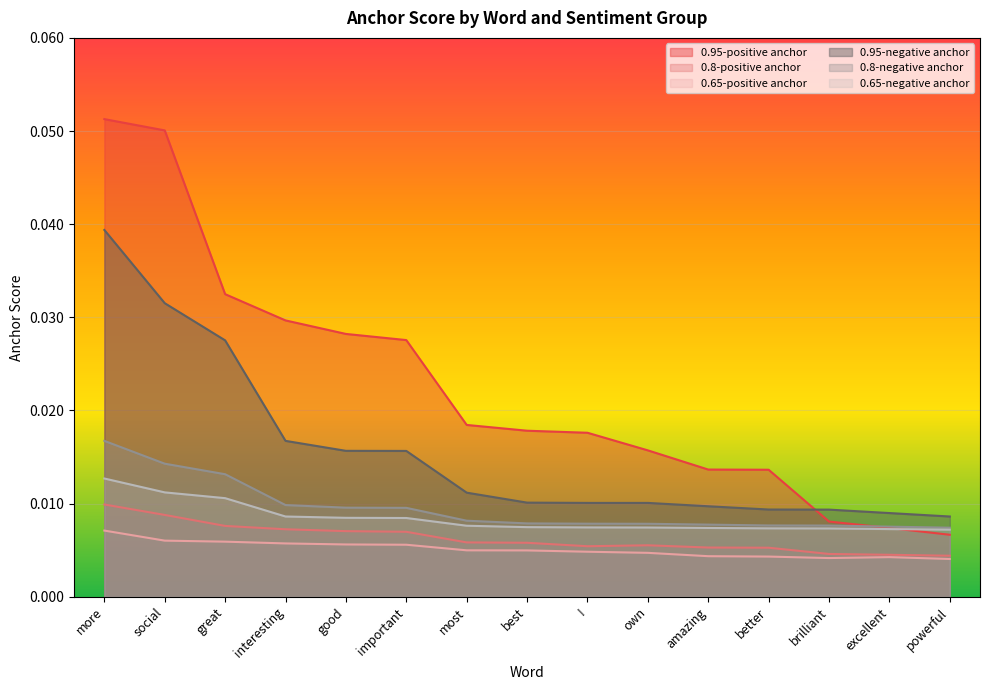

Between ! and good, which is larger?

good